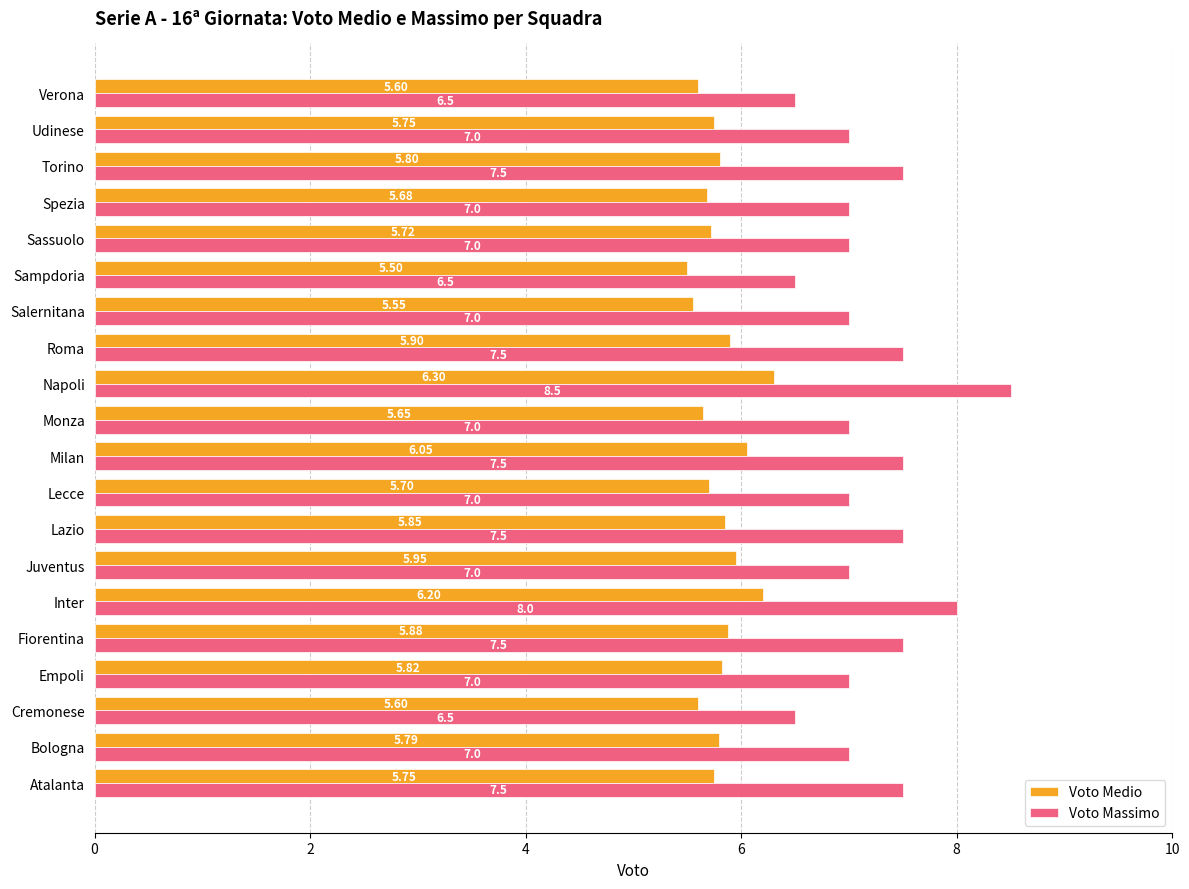

What is the difference between the Voto Medio values at Inter and Bologna?

0.4